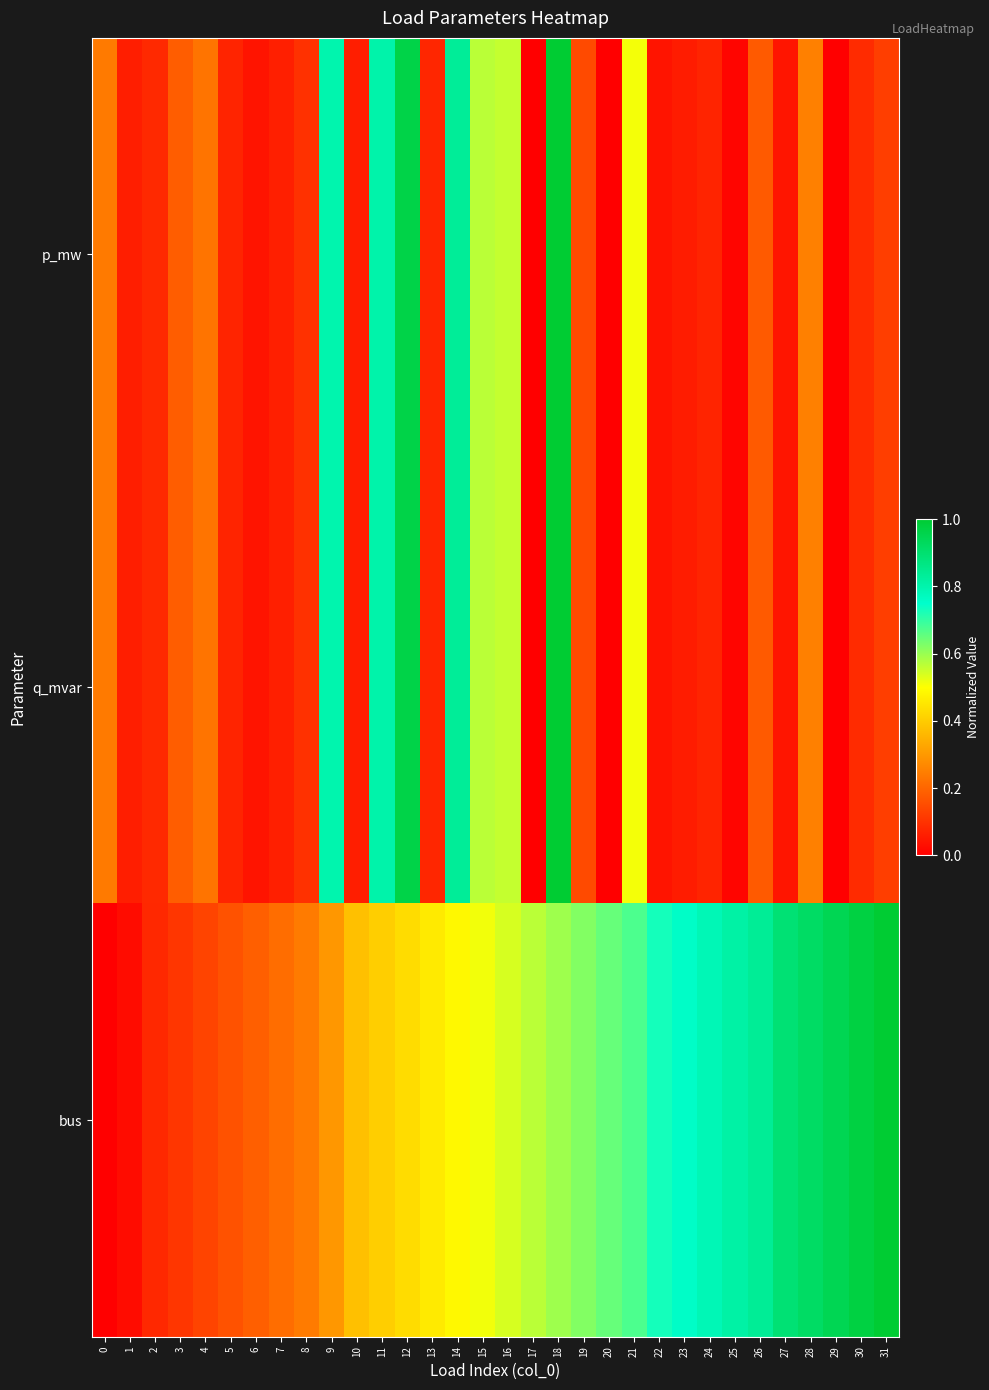

How many distinct data groups are displayed?

3